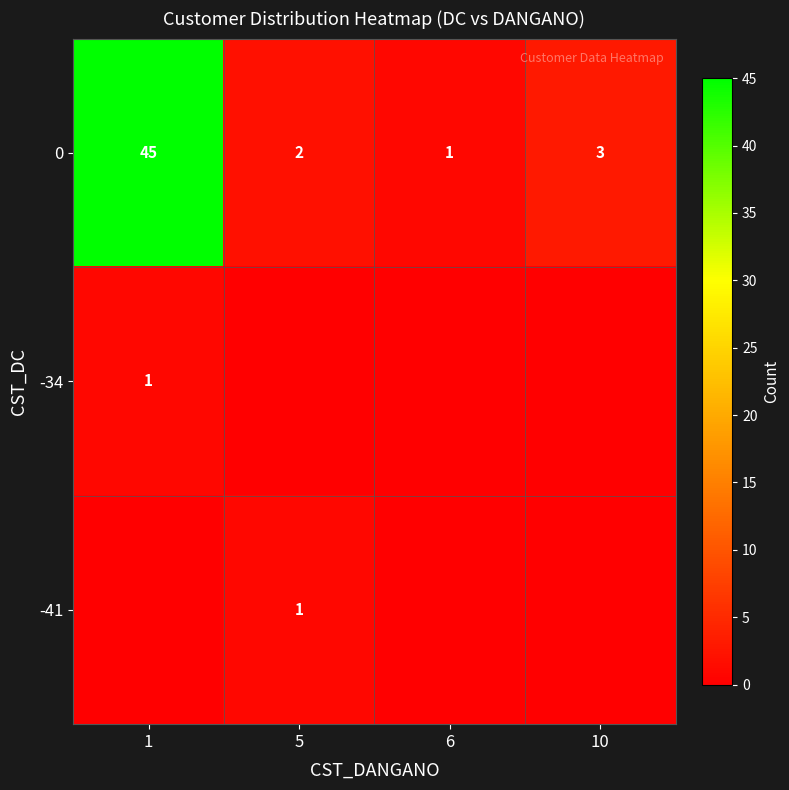

At how many categories does at least one series exceed 33?

1